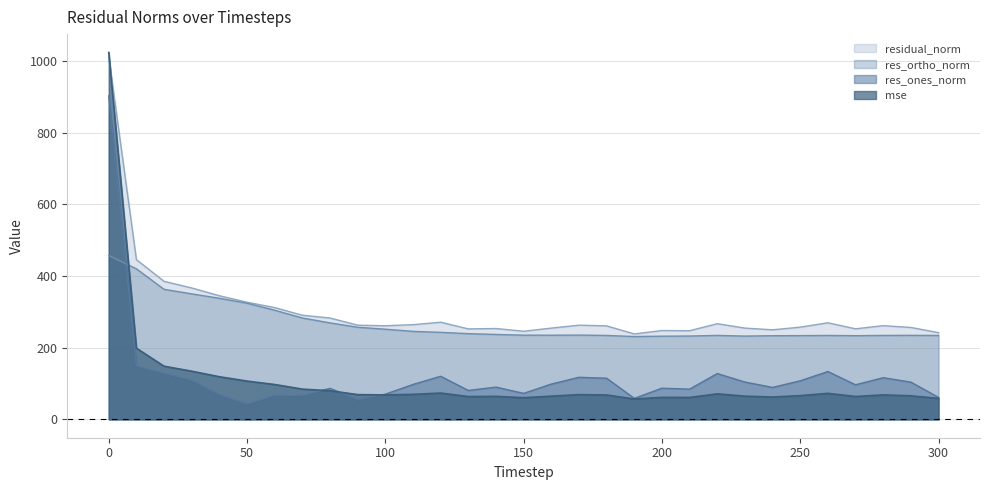

List the series in order of their peak value, highest first.

mse, residual_norm, res_ones_norm, res_ortho_norm